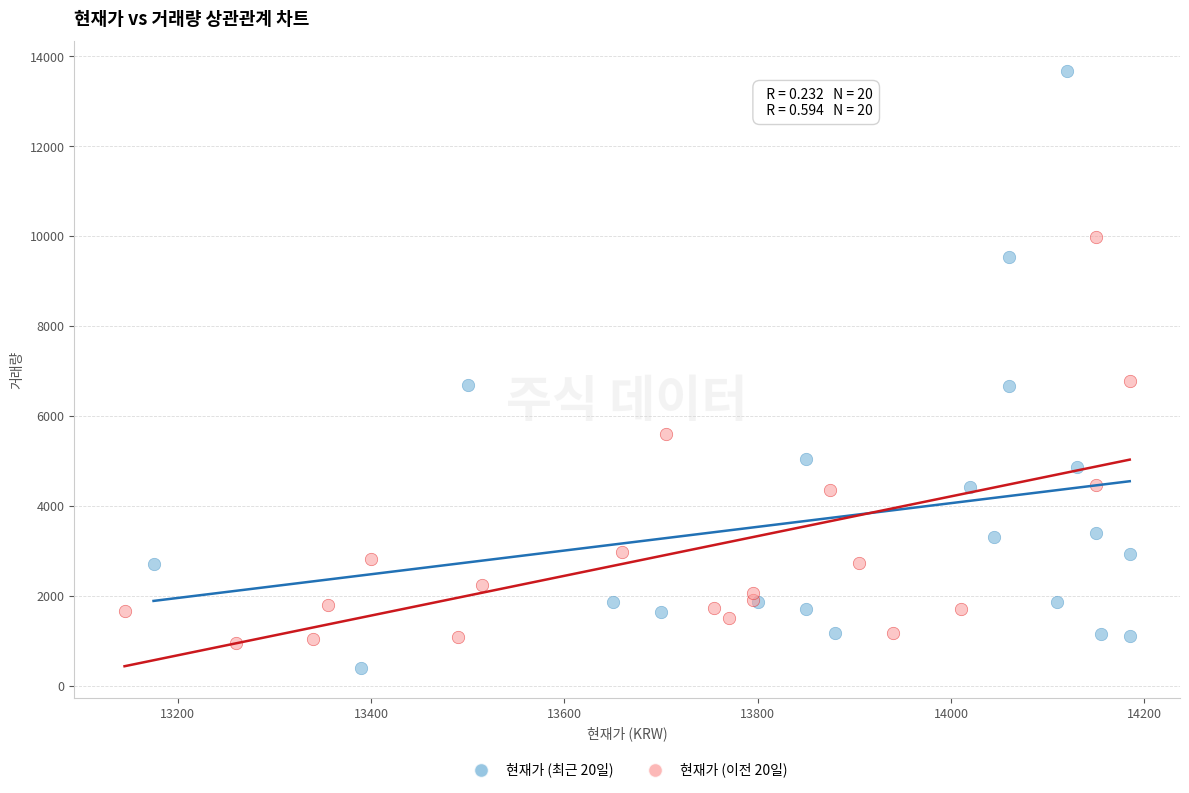

Which series has the widest spread of Y values?

현재가 (최근 20일)